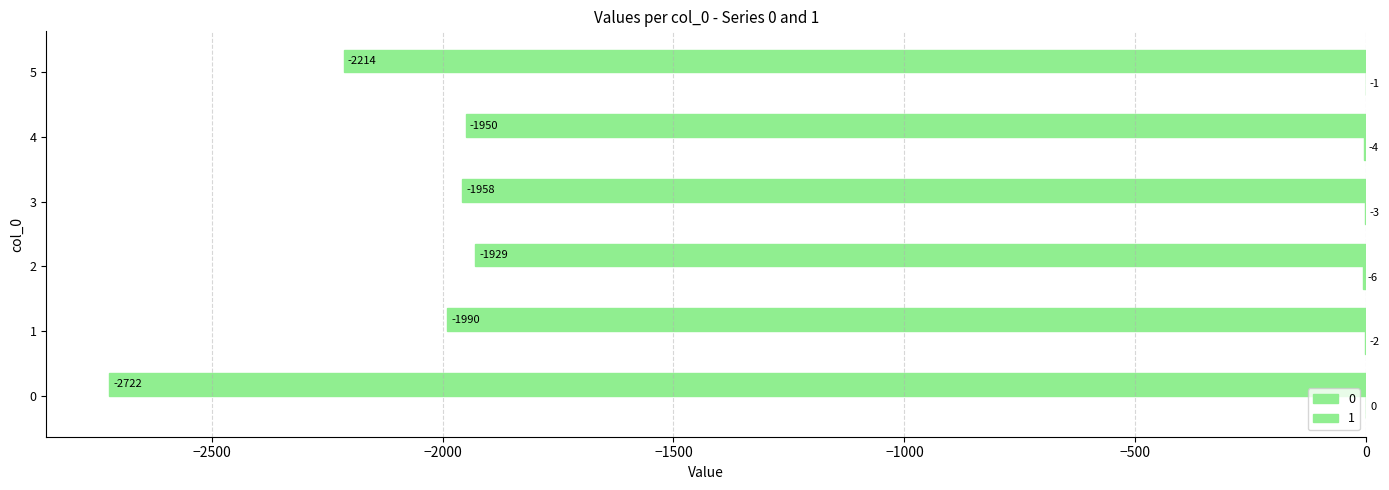

Where does the 0 series first go above -1958?

2